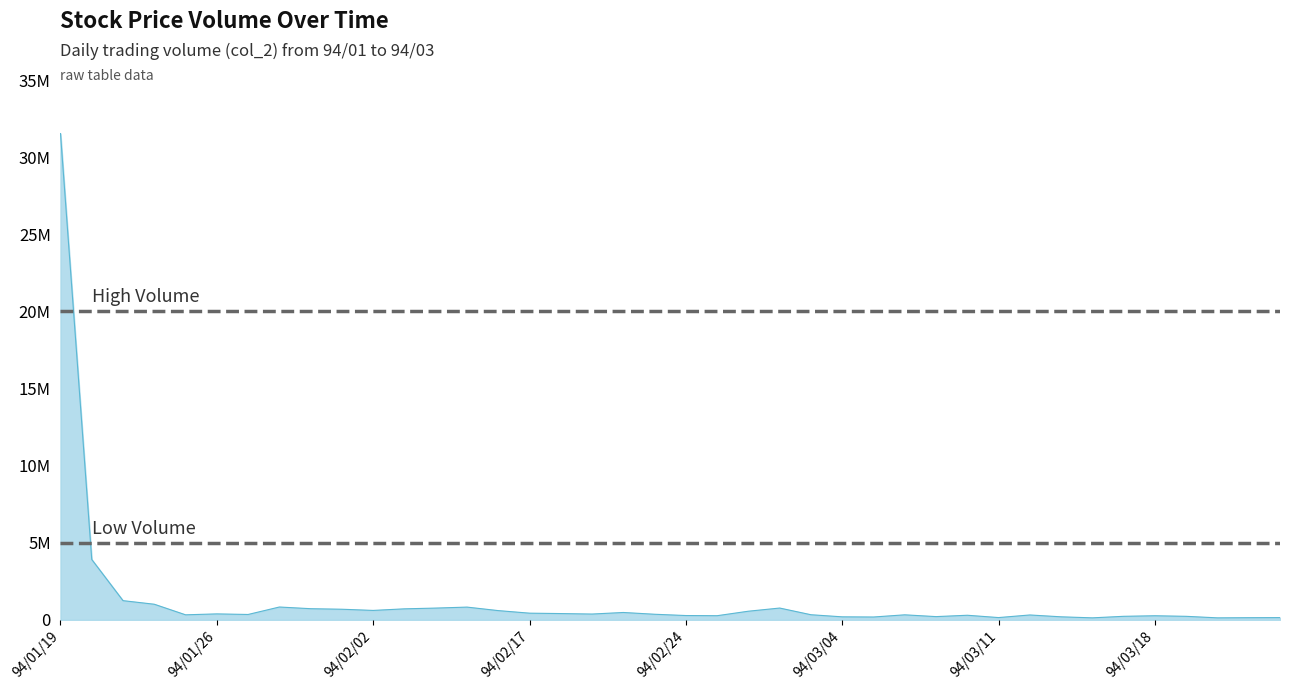

At which category does the chart reach its minimum across all series?

94/03/22